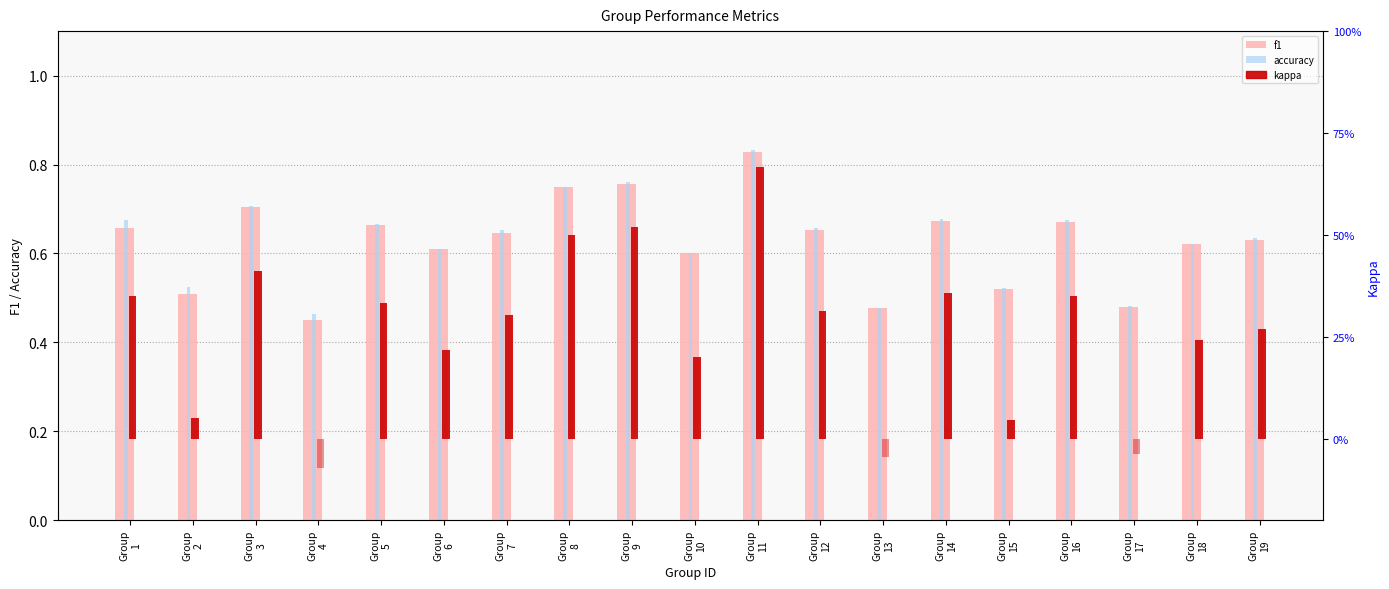

How many bars are there in each group?

4